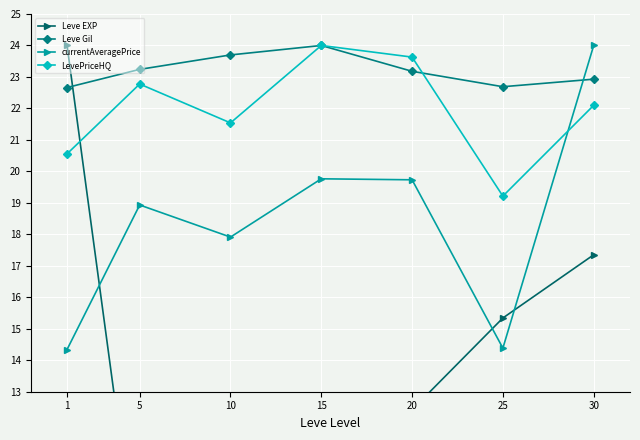

How many data points in LevePriceHQ are less than 22?

3